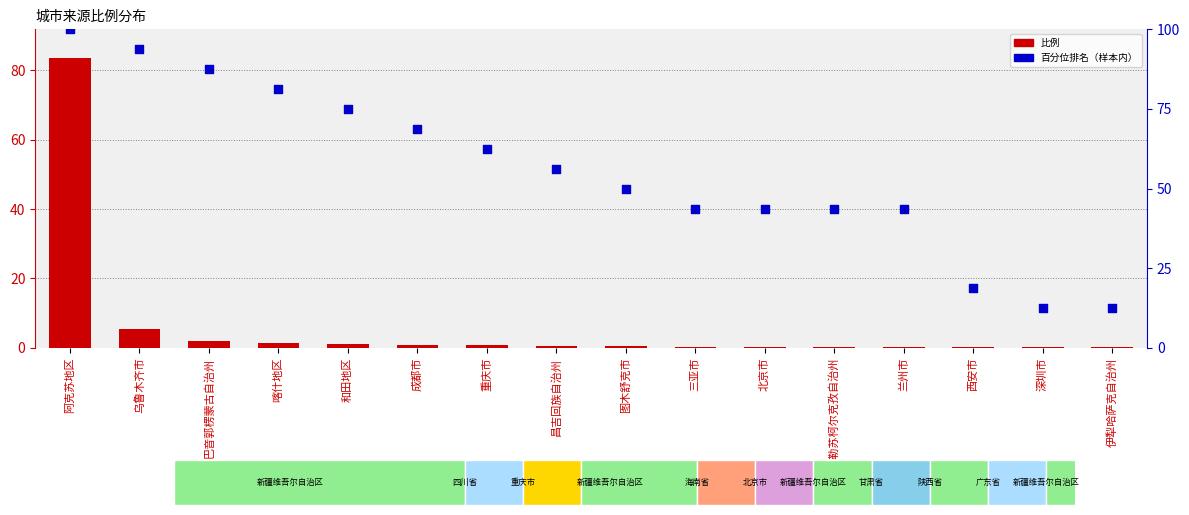

At how many categories does at least one series exceed 3?

16